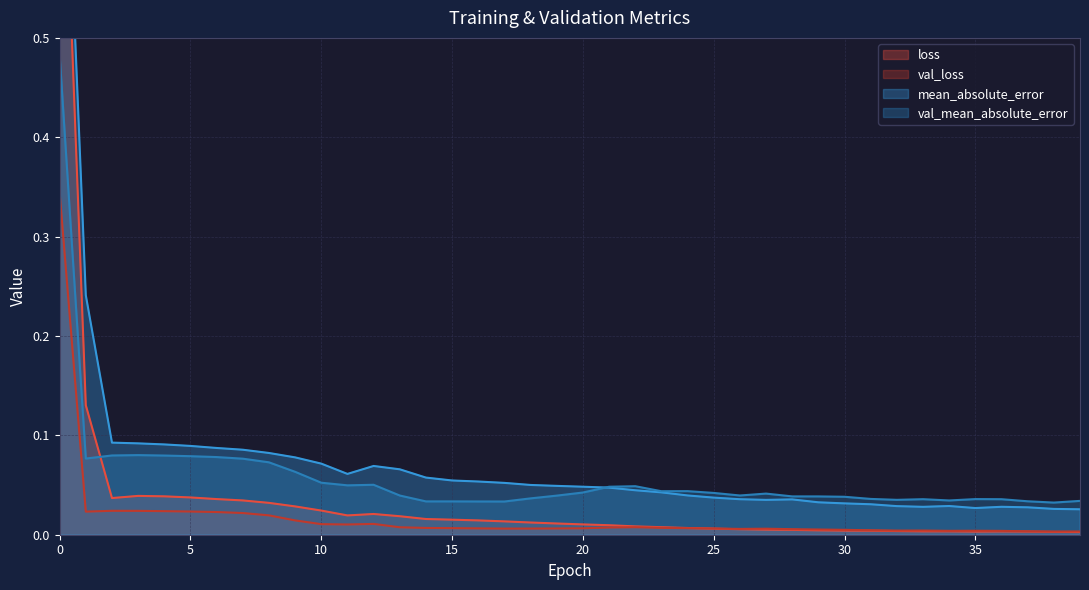

Where is val_mean_absolute_error nearest to the value 0?

38